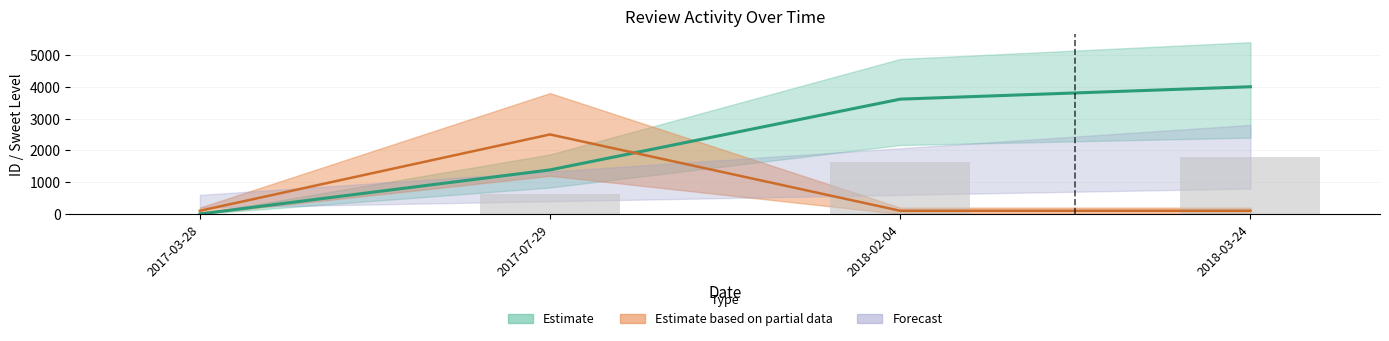

True or false: tamllSweetLevel has a value of 1330.1 at 2017-07-29.

False